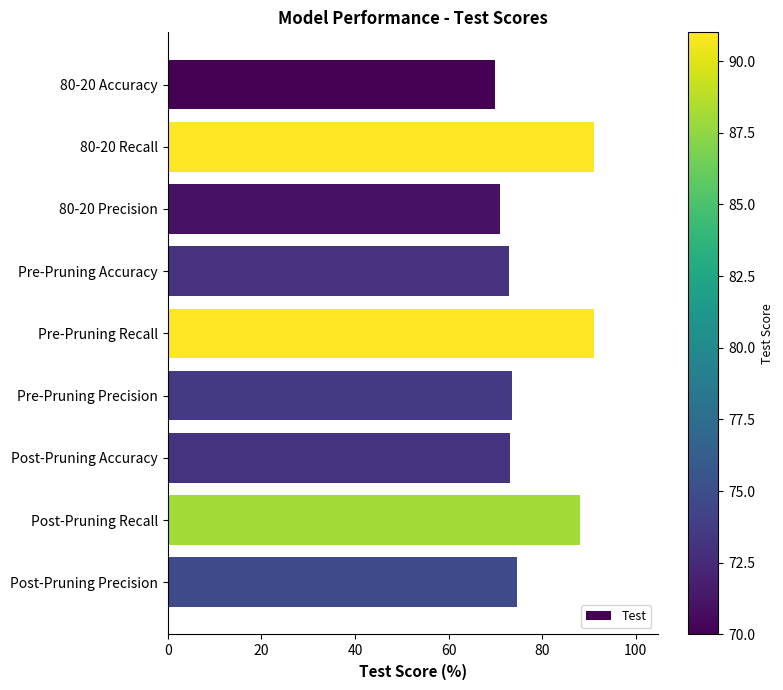

Between 80-20 Precision and Post-Pruning Accuracy, which is larger?

Post-Pruning Accuracy